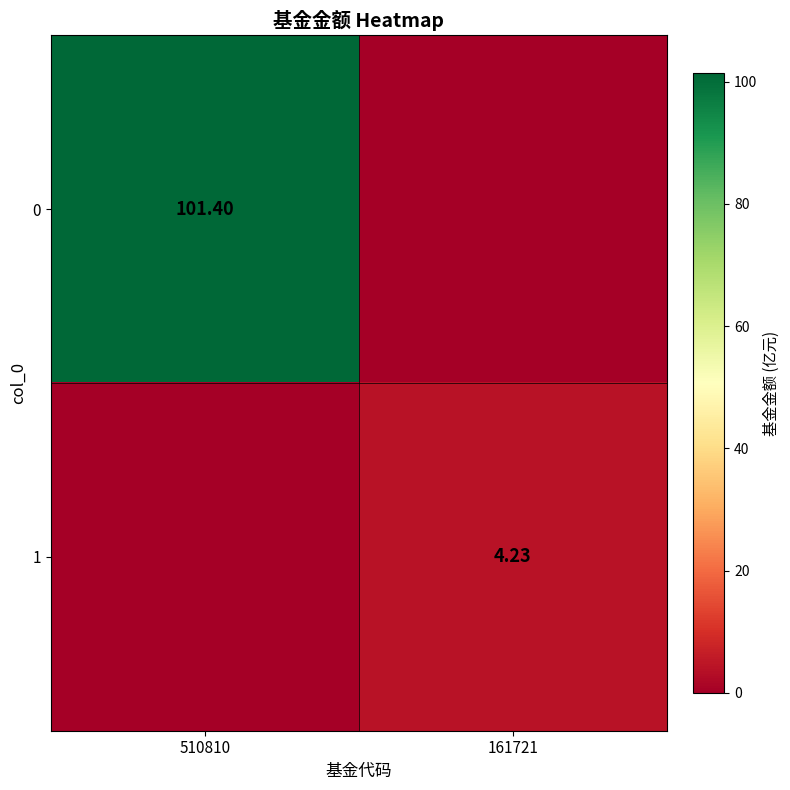

Which label corresponds to the smallest value in the chart?

161721